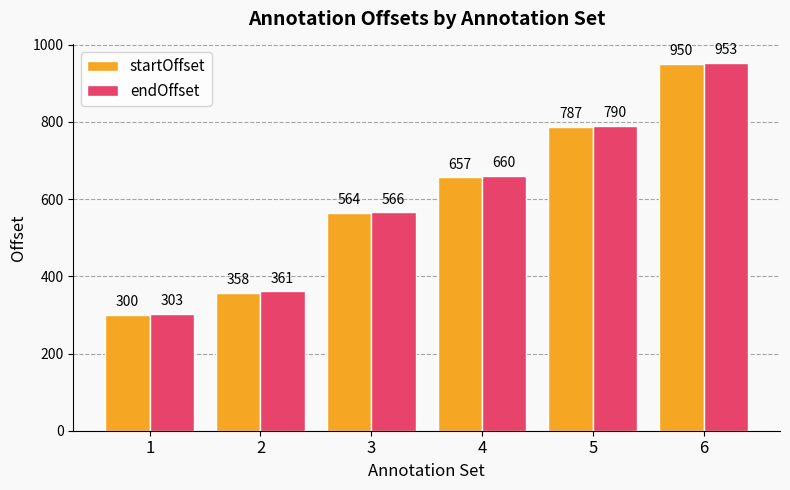

List the series in order of their overall mean, lowest first.

startOffset, endOffset